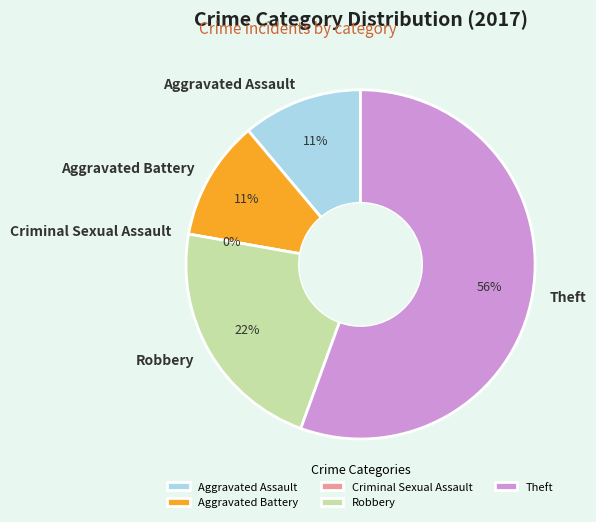

What is the smallest slice in the pie chart?

Criminal Sexual Assault